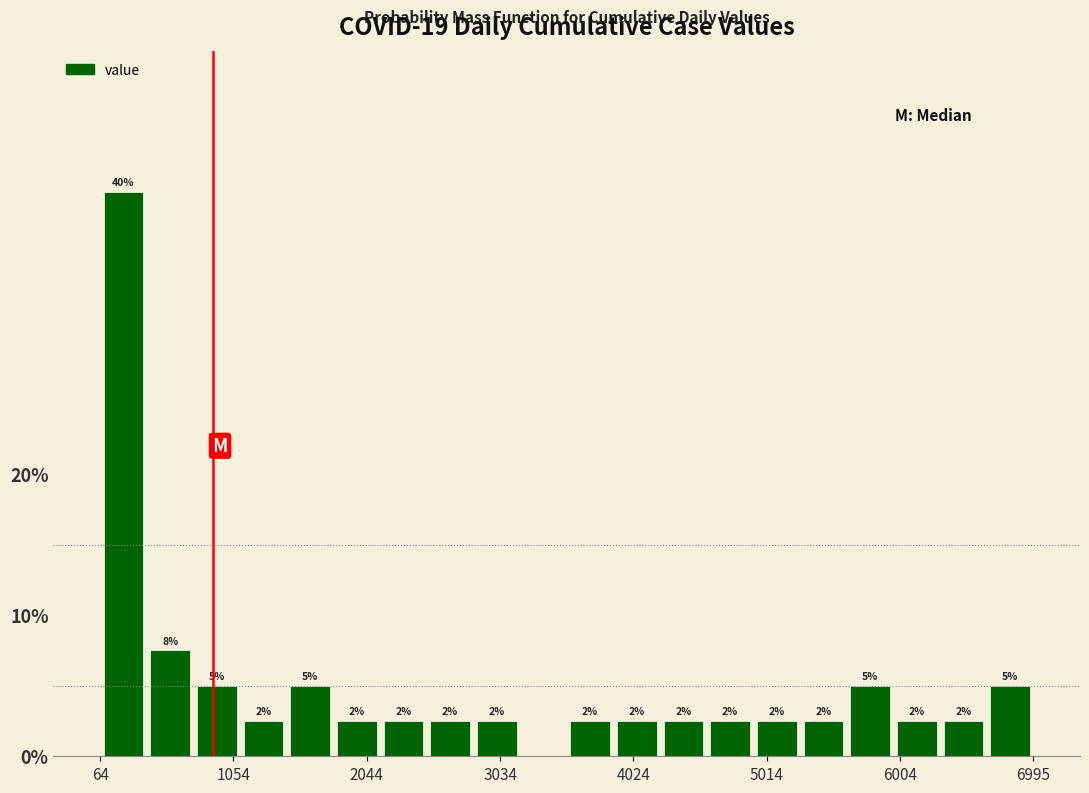

Around what value on the x-axis is the tallest bar? Give the approximate position of its centre, as read against the axis.

200